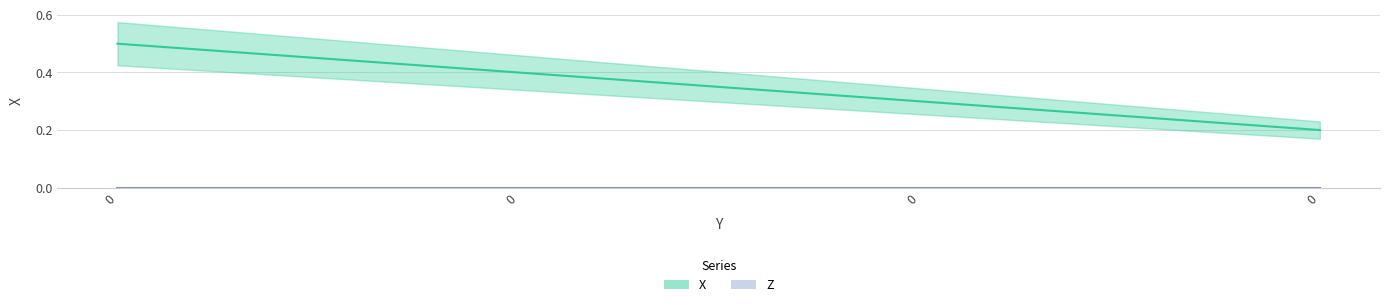

List the labels in order of value, smallest first.

0, 0, 0, 0